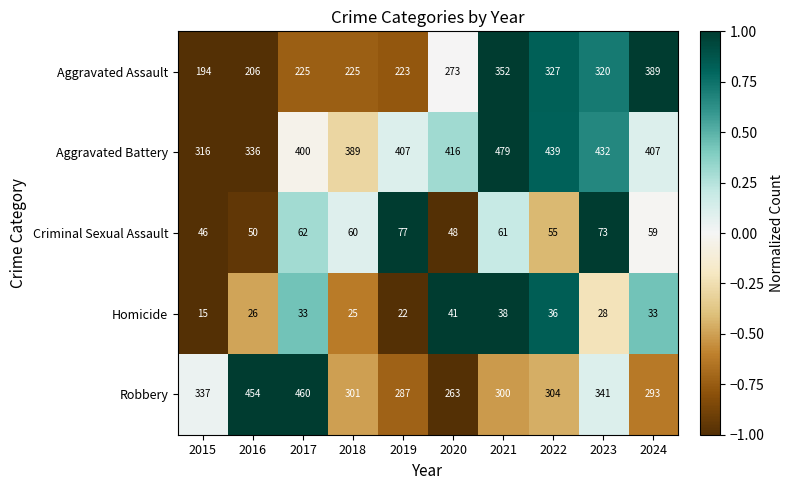

What is the total value across all series at 2016?

1072